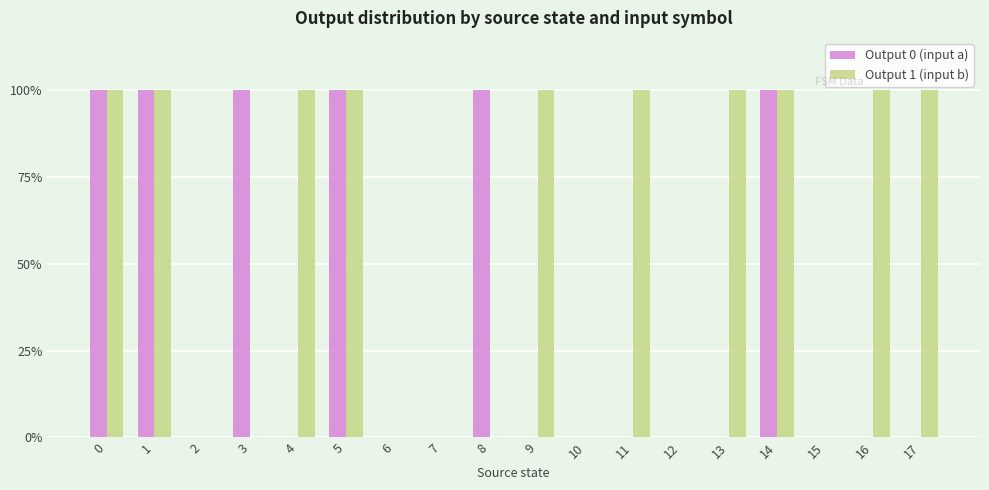

Are the bars grouped side by side (vs. stacked)?

Yes